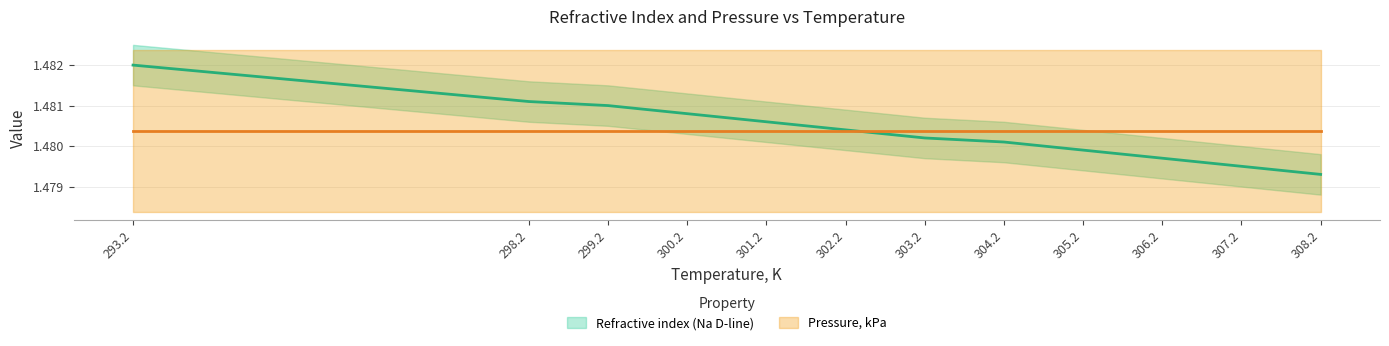

How many values are between 1 and 2?

12